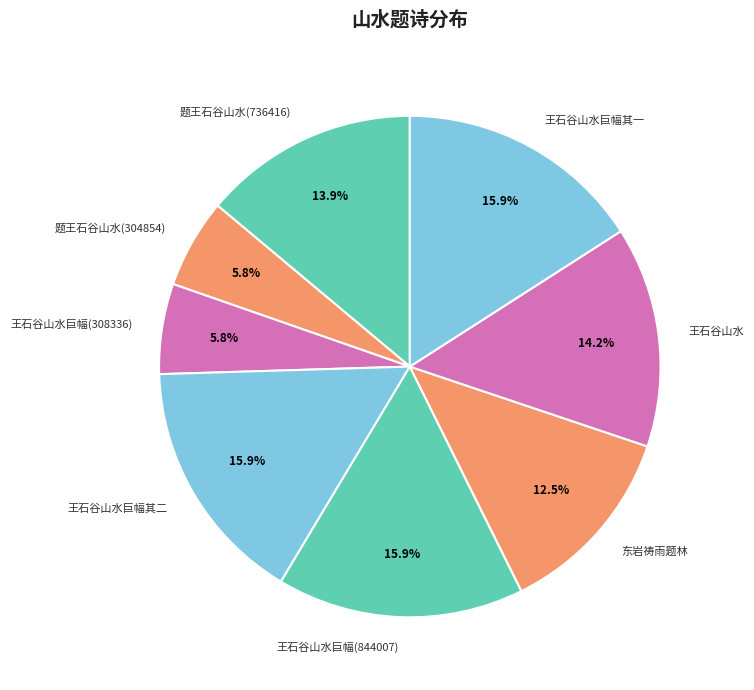

Is there a majority slice in this chart?

No